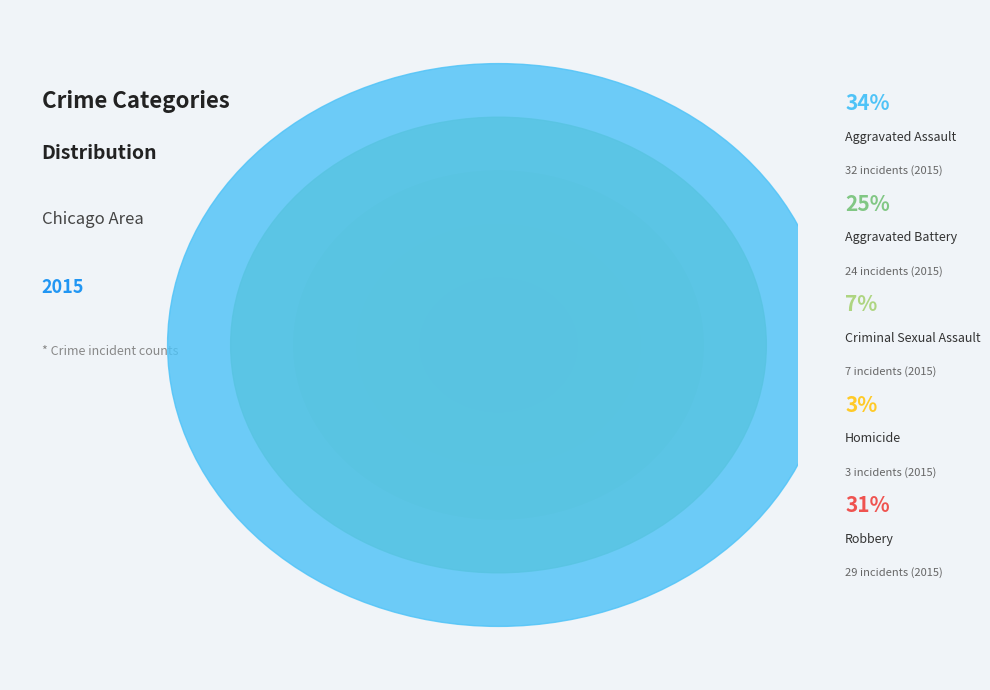

What is the ratio of the value at Homicide to the value at Aggravated Assault?

0.1